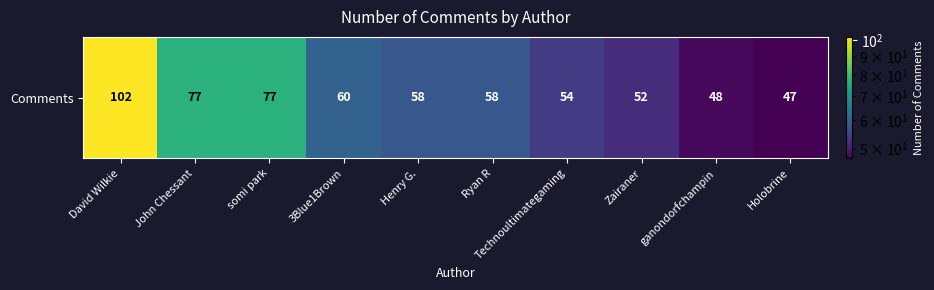

Rank the categories by value from lowest to highest.

Holobrine, ganondorfchampin, Zairaner, Technoultimategaming, Henry G., Ryan R, 3Blue1Brown, John Chessant, somi park, David Wilkie